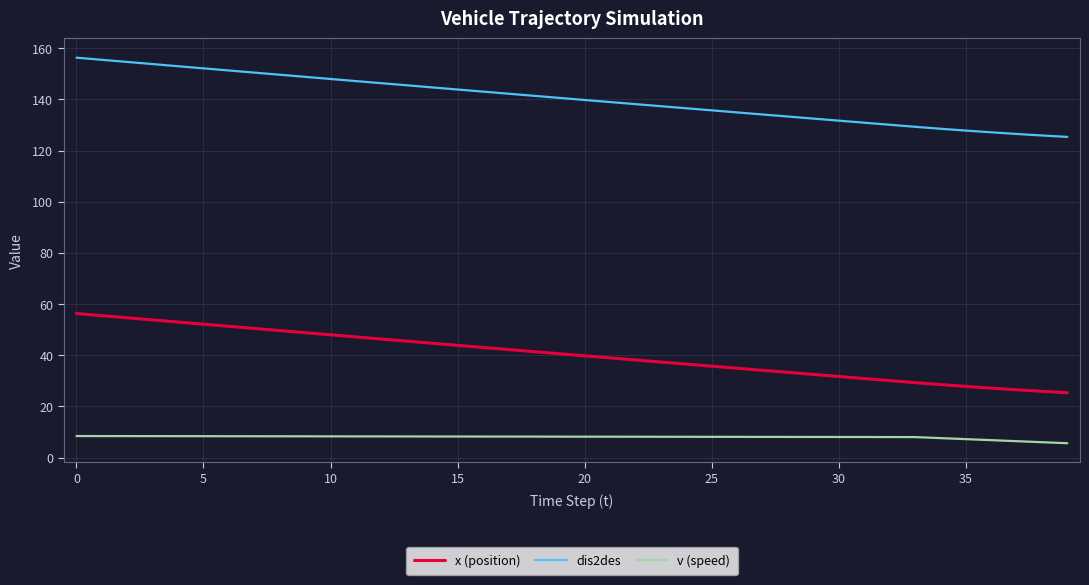

True or false: v (speed) and dis2des cross at least once.

False